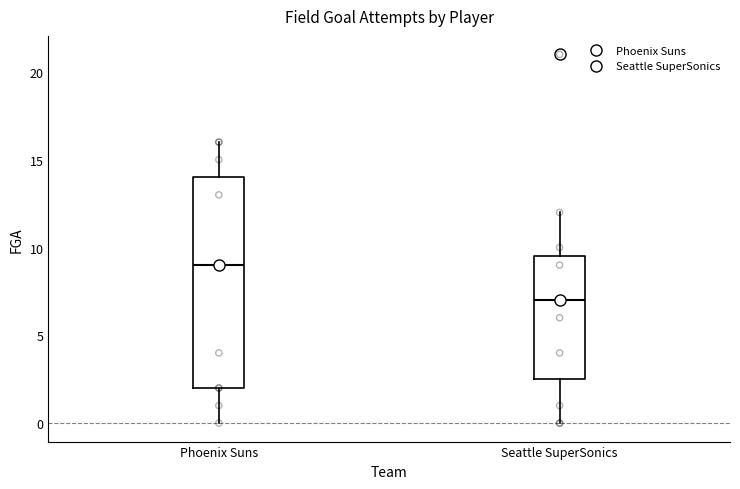

Which box has the highest median line?

Phoenix Suns